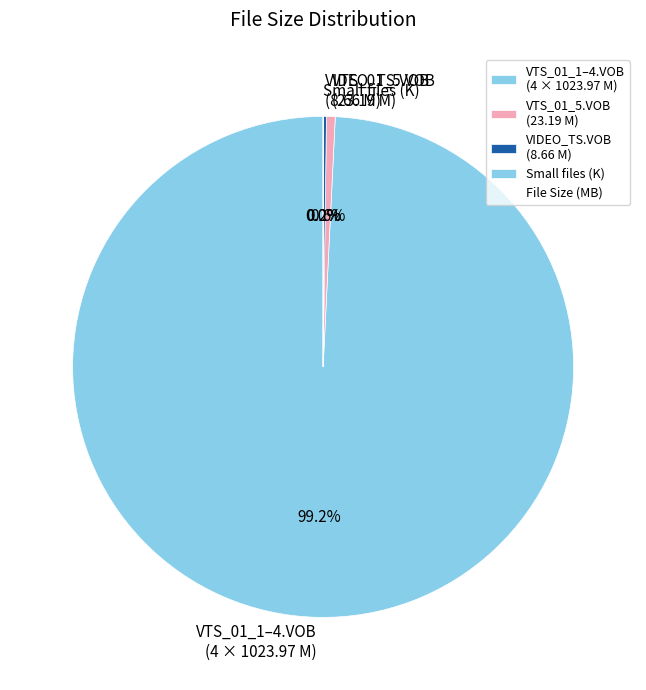

What portion of the pie excludes VTS_01_5.VOB (23.19 M)?

99.4%